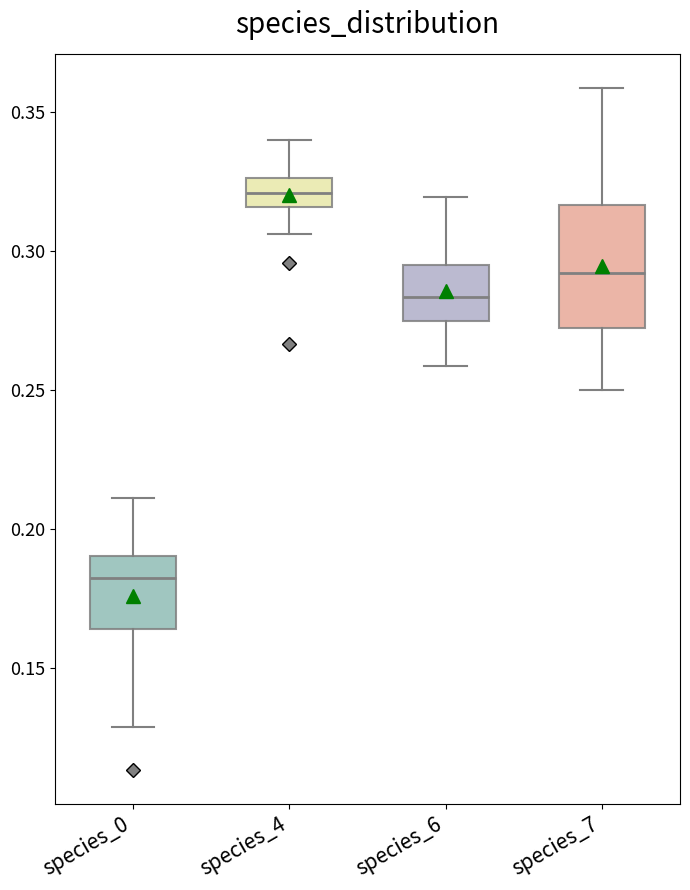

Reading left to right, read every box against the y-axis: the position of its median line, the range the box covers, and the ends of its whiskers. The values are not printed on the chart, so give them approximately, as read against the axis.

species_0: median 0.180, box 0.165 to 0.190, whiskers 0.130 to 0.210
species_4: median 0.320, box 0.315 to 0.325, whiskers 0.305 to 0.340
species_6: median 0.285, box 0.275 to 0.295, whiskers 0.260 to 0.320
species_7: median 0.290, box 0.270 to 0.315, whiskers 0.250 to 0.360